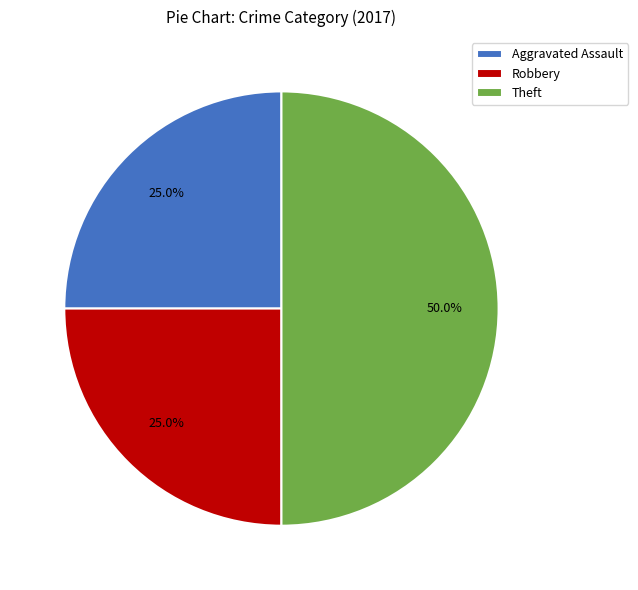

How many slices are in this pie chart?

3